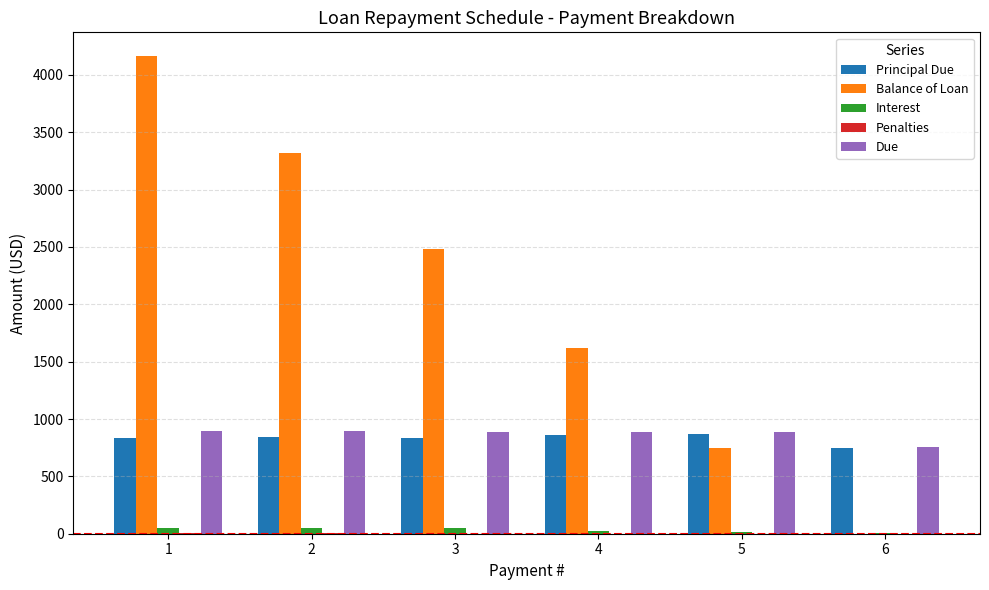

What is the spread (max minus min) of values at 2?

3313.1